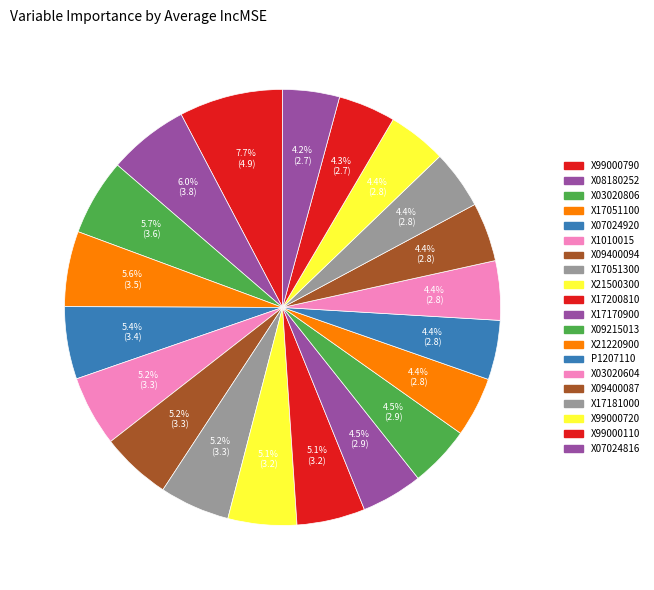

Is it true that X17181000 is 4% of the pie?

True